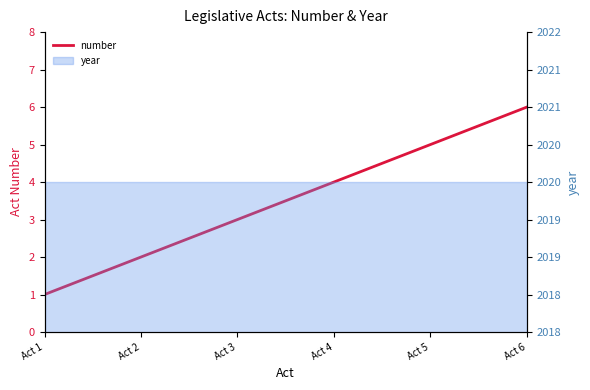

List the labels in order of value, largest first.

Act 6, Act 5, Act 4, Act 3, Act 2, Act 1